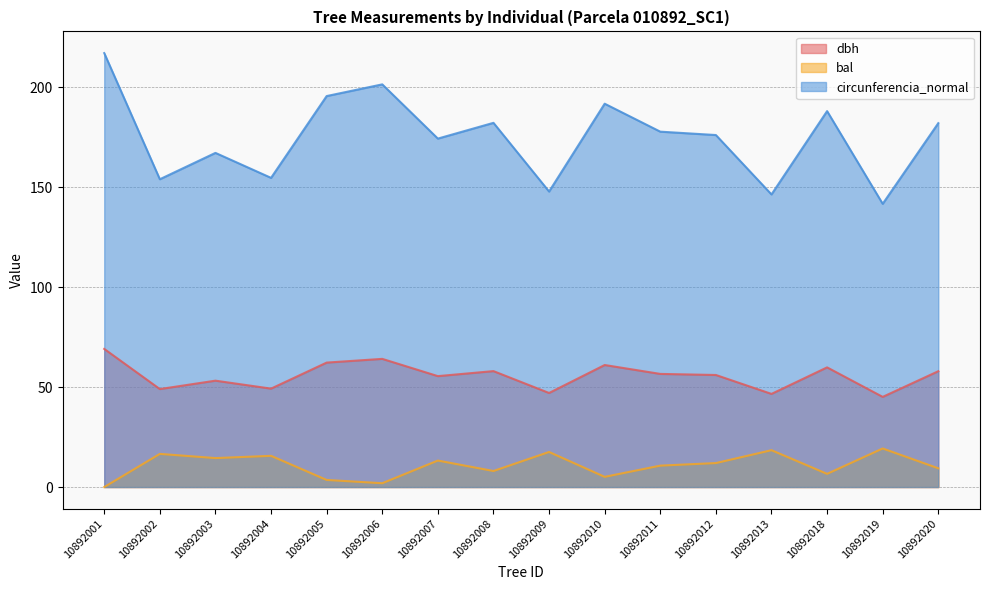

What is the value of the dbh point at the 2nd from the left?

49.0